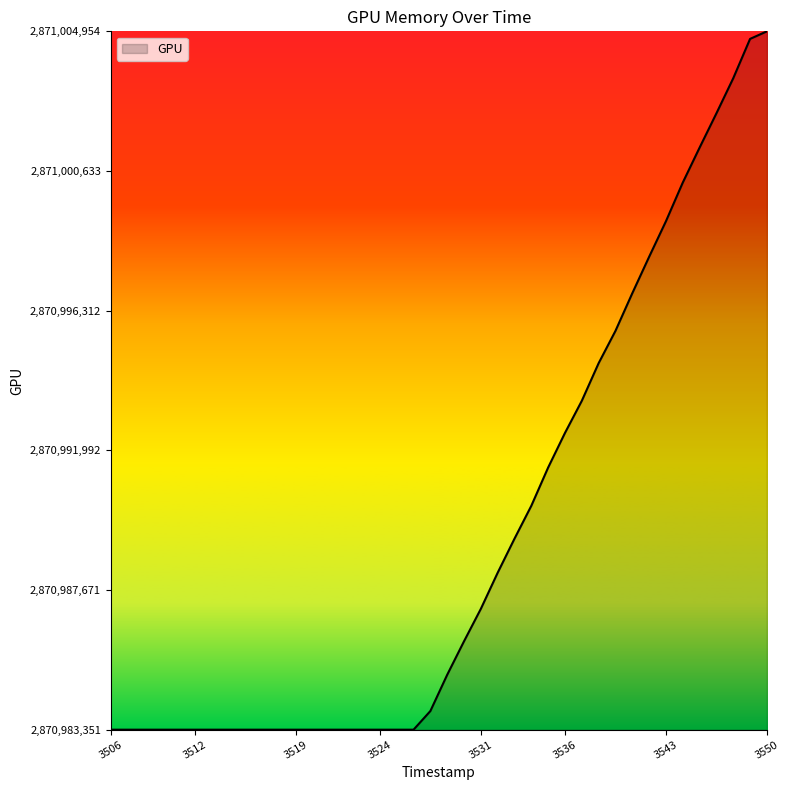

What is the difference between the maximum and minimum values?

21603